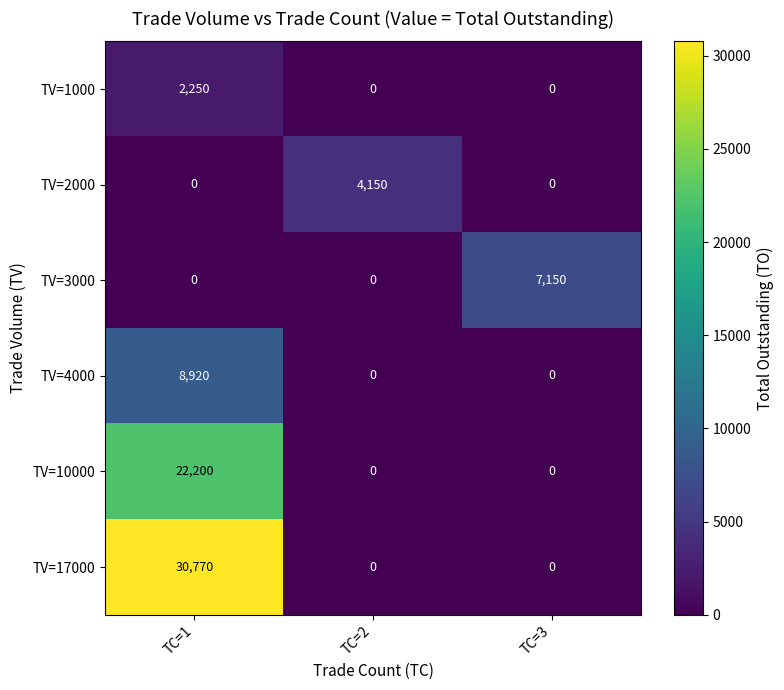

What is the average value of the TV=10000 series?

7400